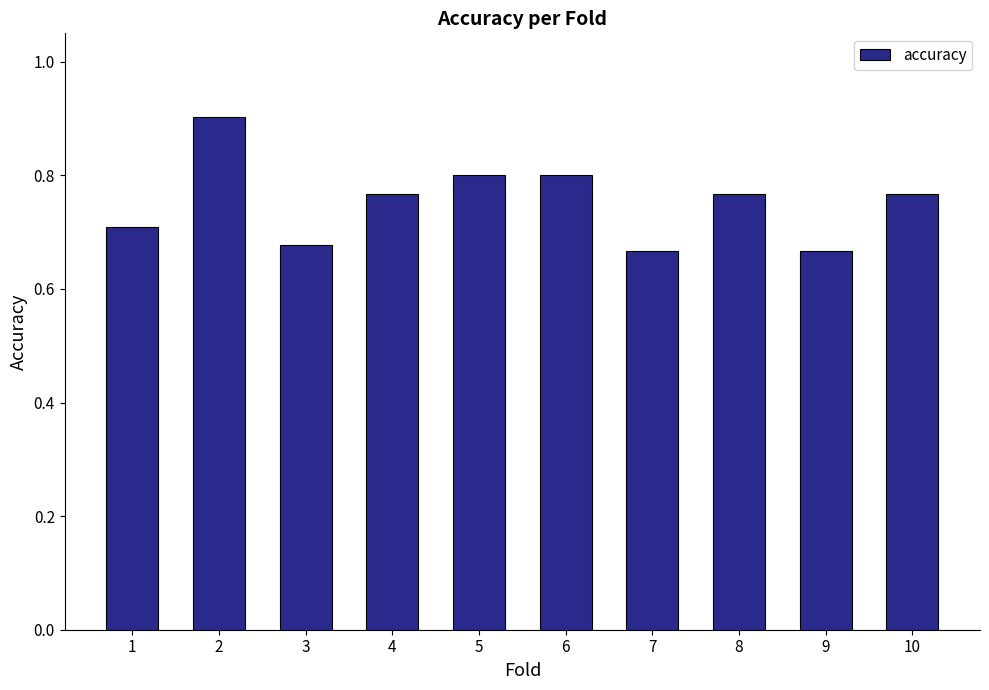

How many values are between 0 and 1?

10